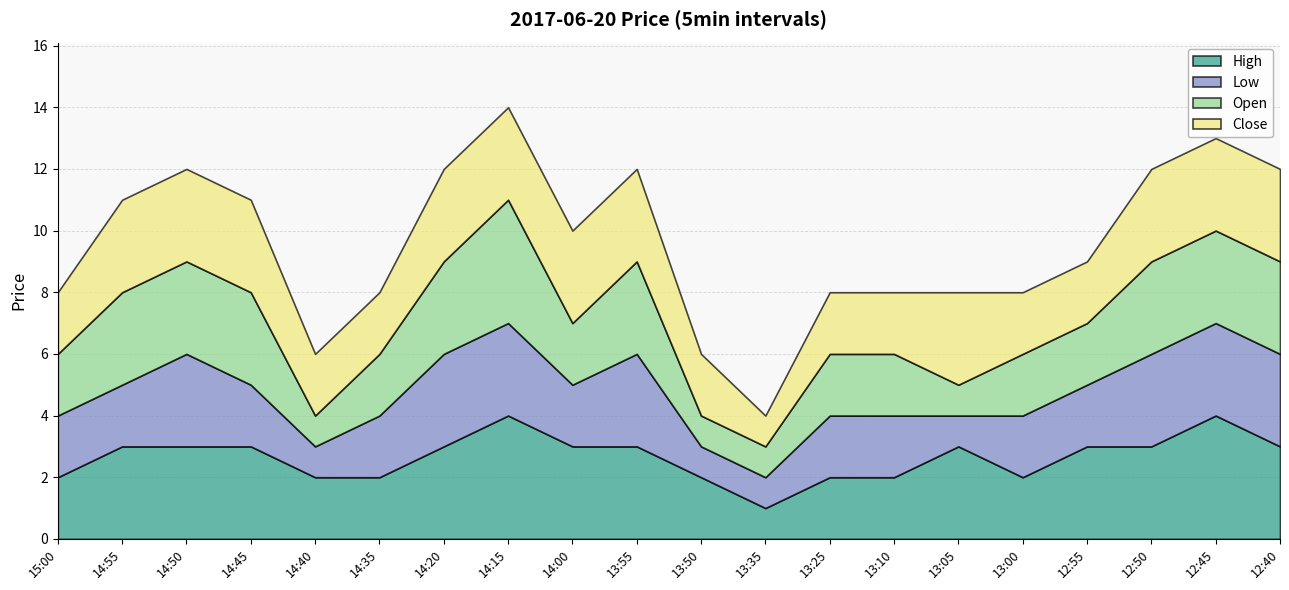

Rank the series by their maximum value, from highest to lowest.

High, Open, Low, Close